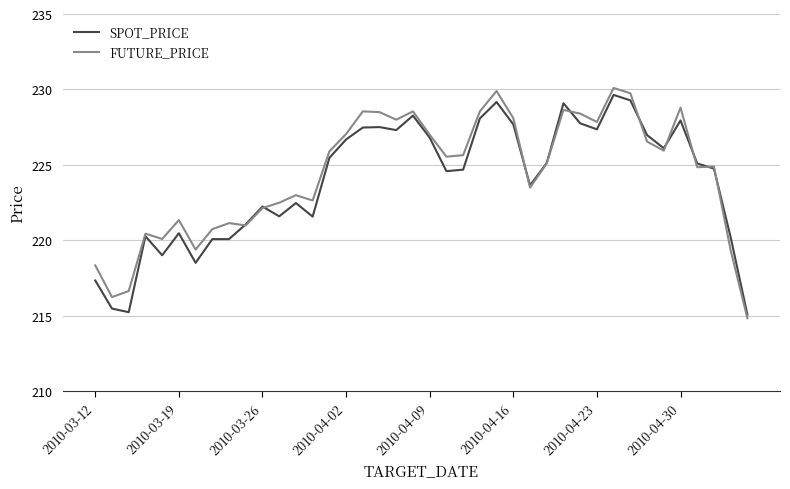

What is the maximum value shown in the chart?

230.1